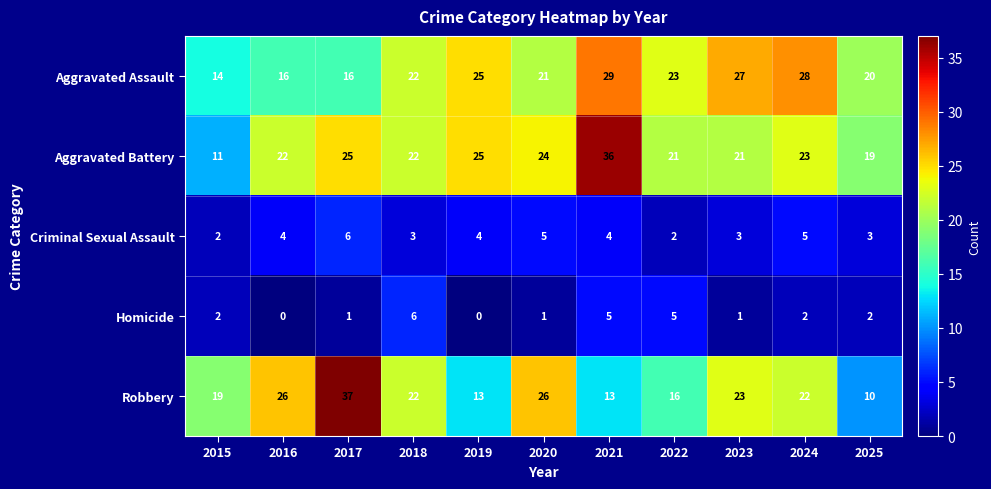

Which series has the largest total across all categories?

Aggravated Battery